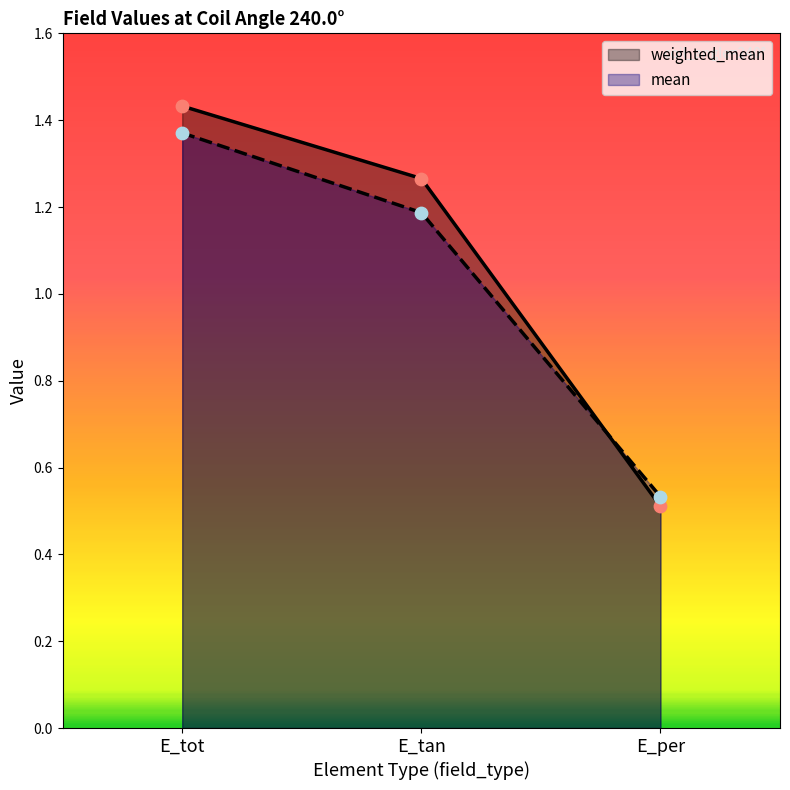

What are all the series names shown in the legend?

weighted_mean, mean